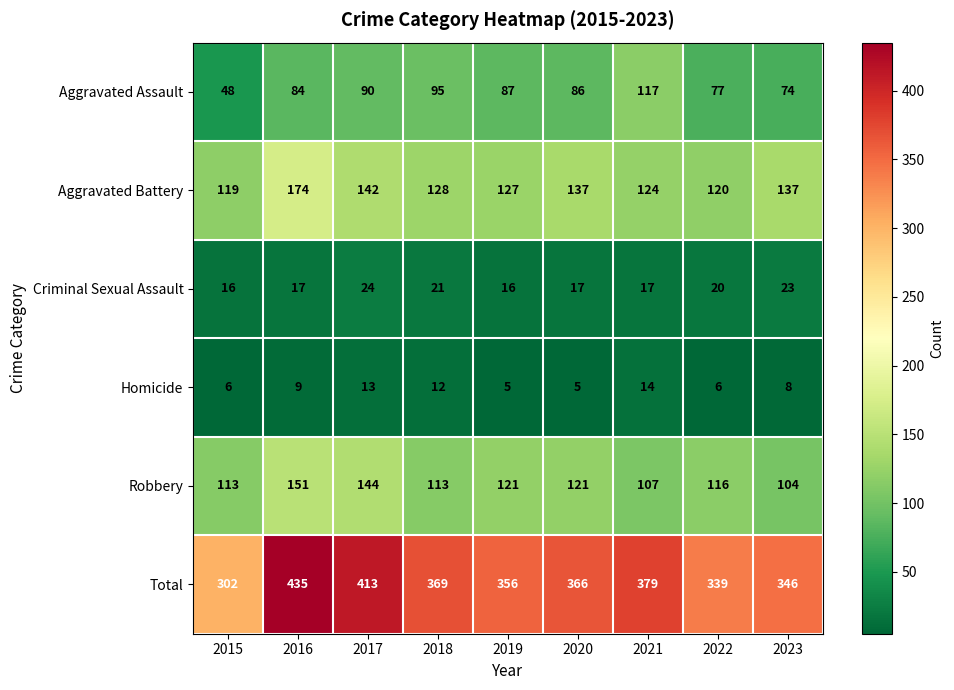

The value of Aggravated Assault at 2018 is 95. True or false?

True